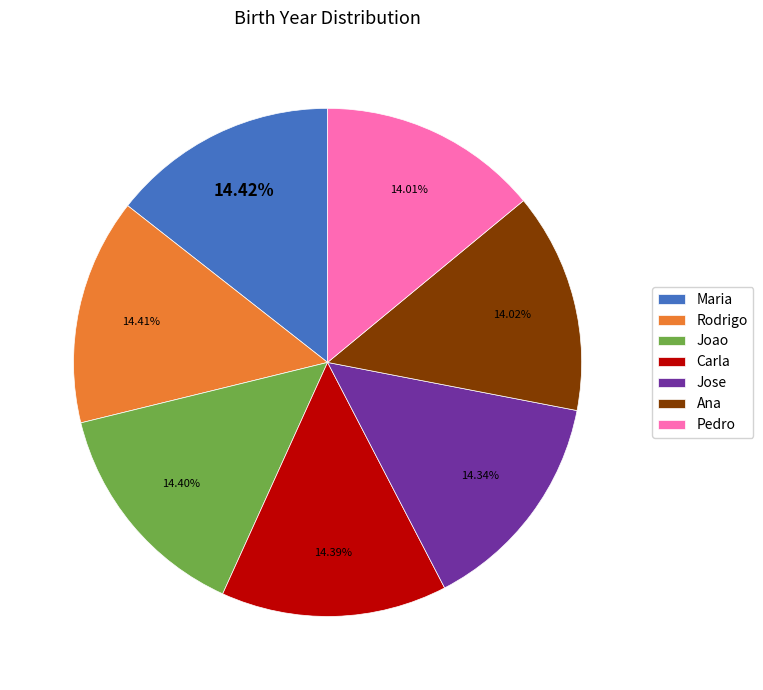

How many slices are in this pie chart?

7